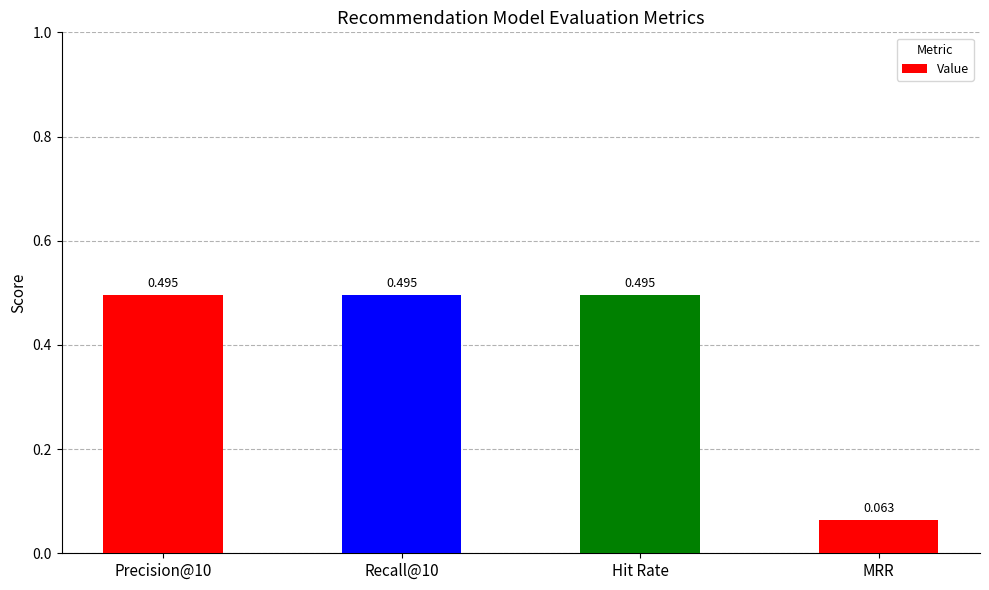

Are the bars horizontal?

No